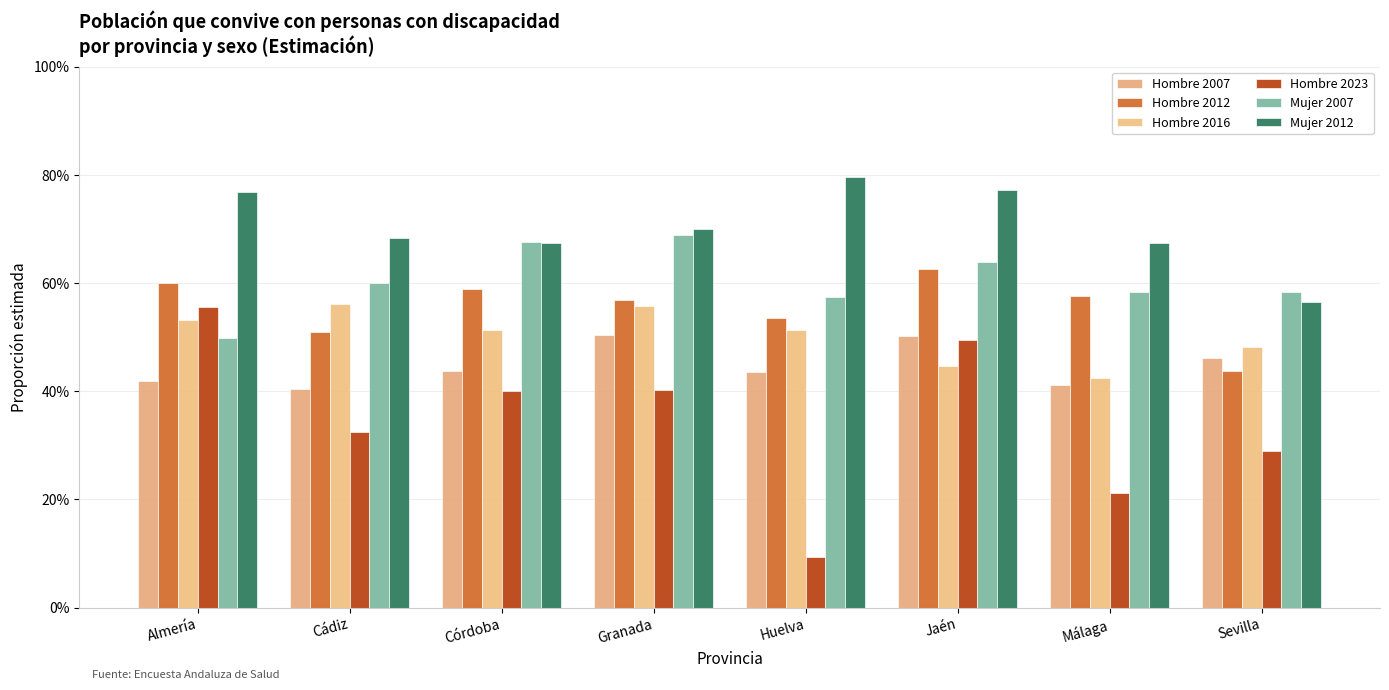

The Hombre 2012 series shows 0.6 at Jaén. True or false?

True